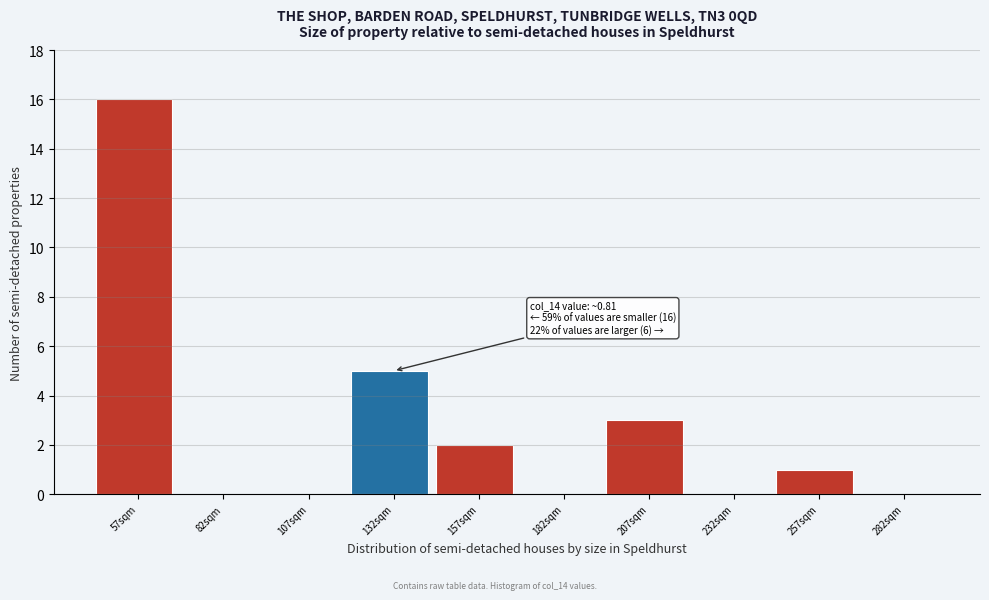

Reading right to left, what are all the values shown in this chart?

282sqm=0	257sqm=1	232sqm=0	207sqm=3	182sqm=0	157sqm=2	132sqm=5	107sqm=0	82sqm=0	57sqm=16